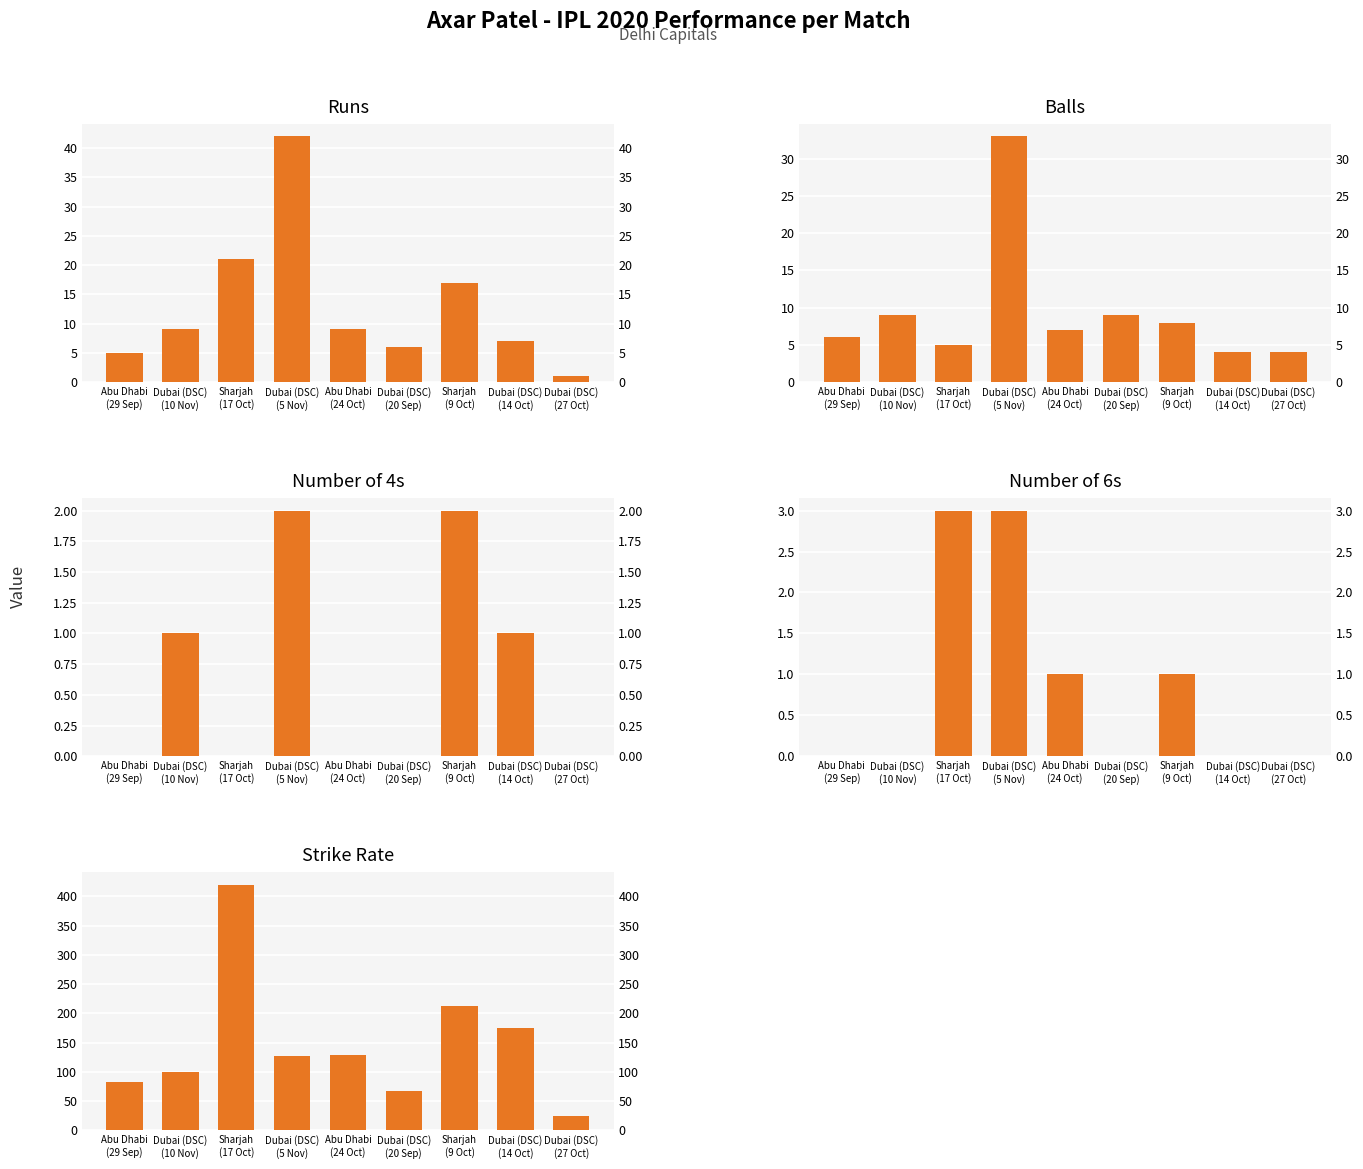

What are all the series names shown in the legend?

runs, balls, numberOf4, numberOf6, sr